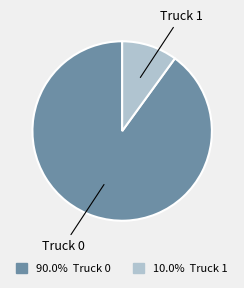

How many slices are in this pie chart?

2